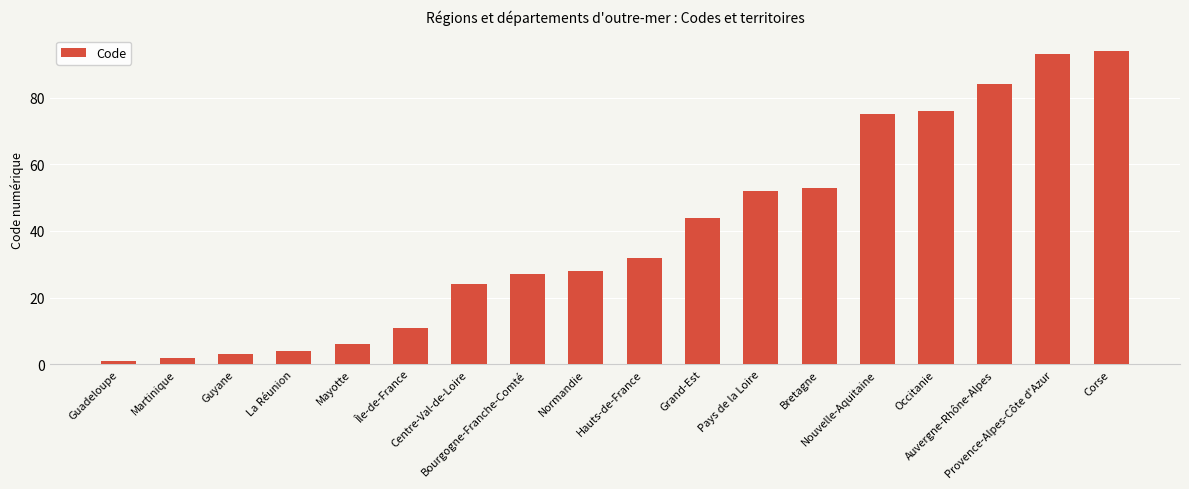

Between Bourgogne-Franche-Comté and Pays de la Loire, which is larger?

Pays de la Loire